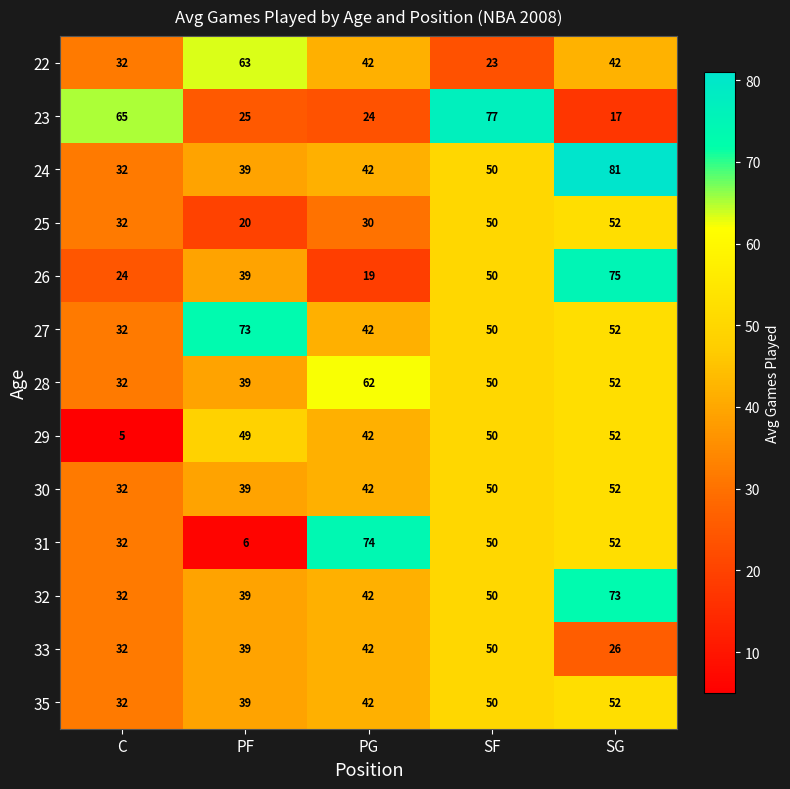

What is the sum of all 23 values?

208